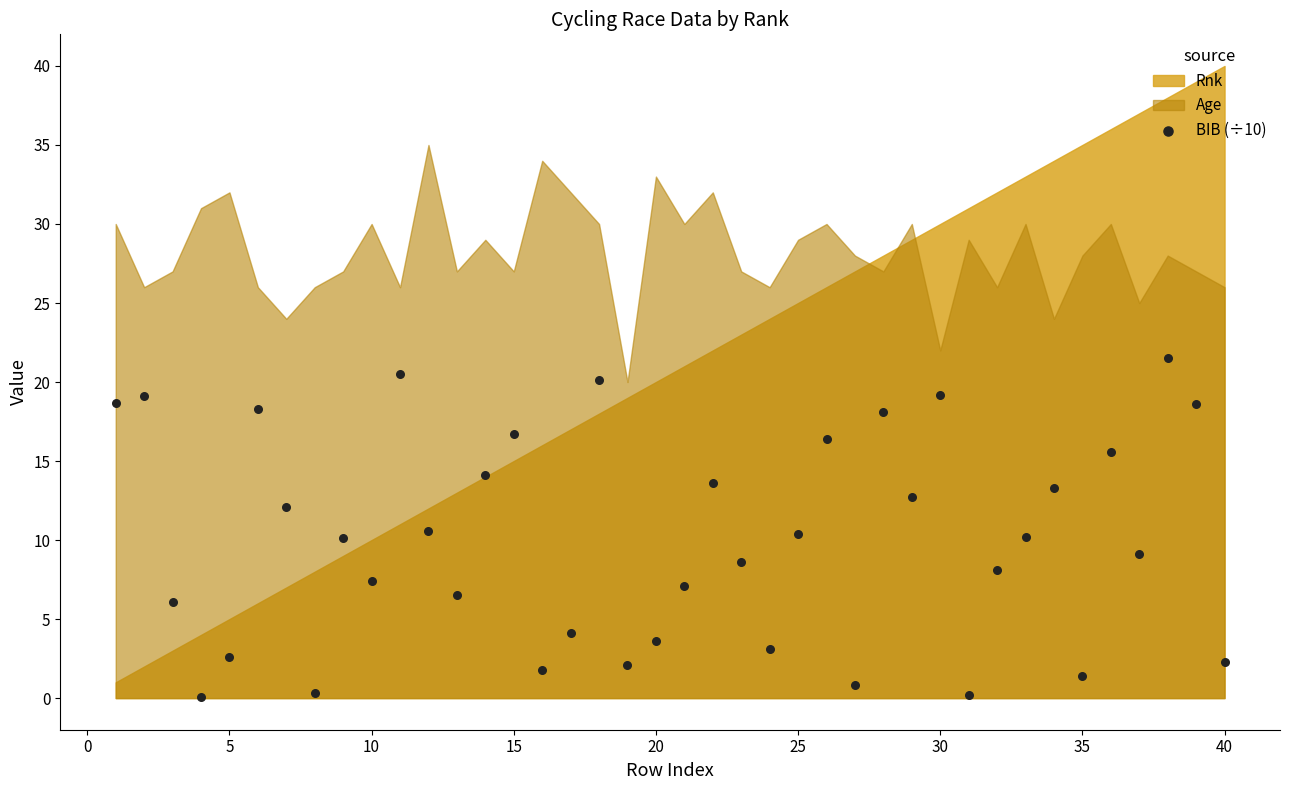

What is the range of X values (max minus min)?

39.0